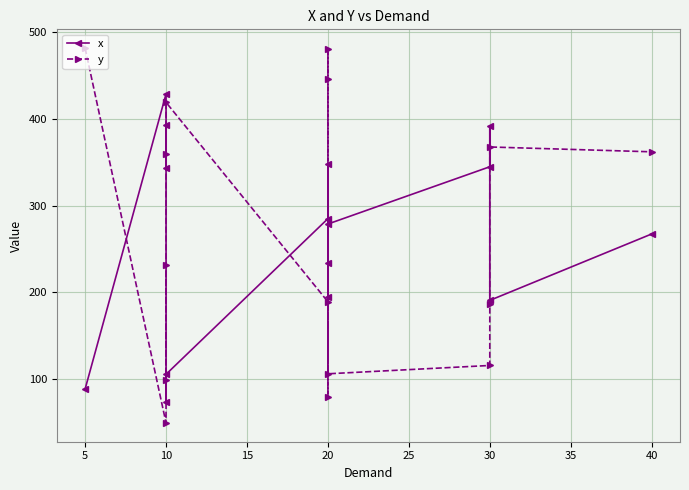

Reading right to left, what are all the values shown in this chart?

x: 267.1	190.4	391.4	344.8	278.6	193.8	233.9	347.6	284.8	105.0	72.7	393.6	342.9	429.0	87.9
y: 362.1	367.6	186.0	115.2	105.6	446.5	480.7	78.6	188.8	419.2	359.9	98.4	231.3	48.8	481.9